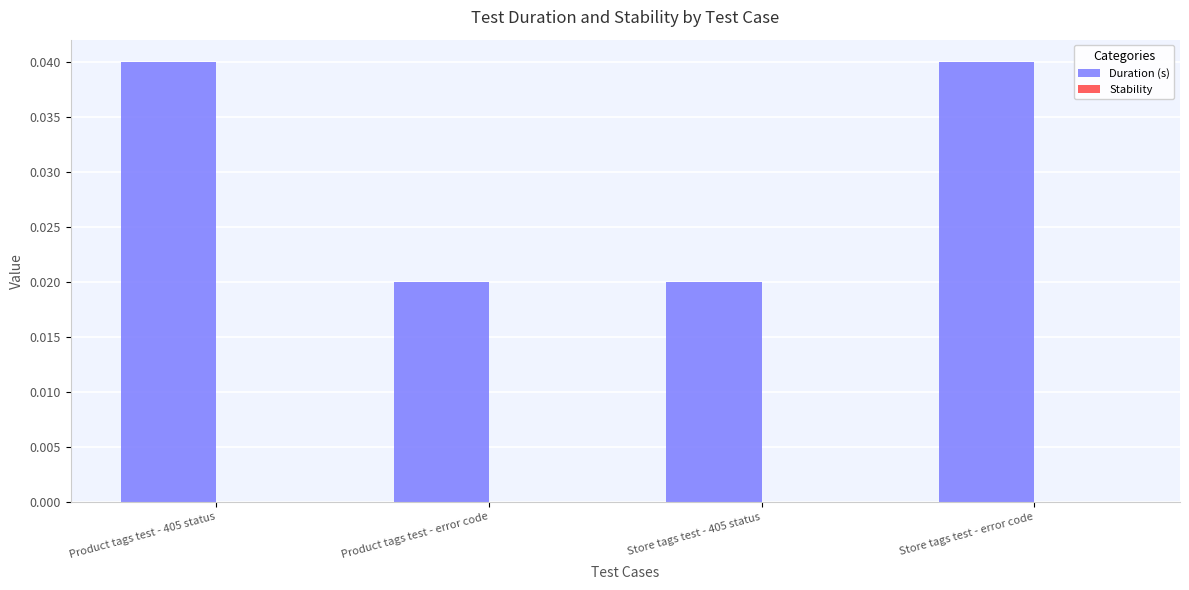

Which has a higher value, Store tags test - 405 status or Product tags test - 405 status?

Product tags test - 405 status